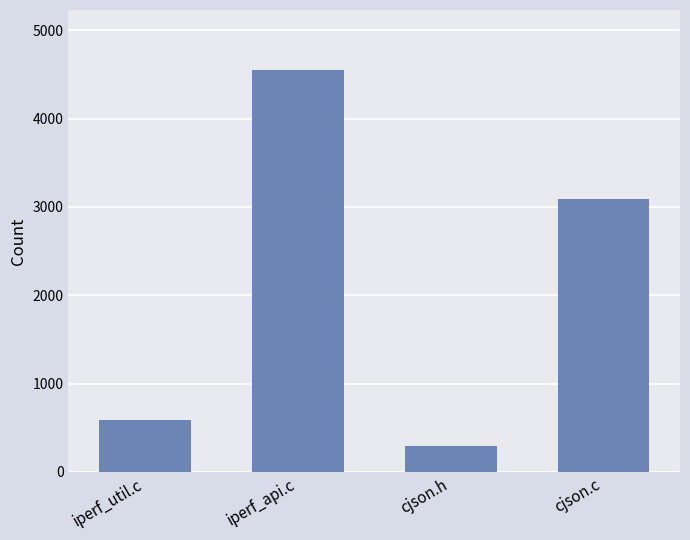

Read the value at iperf_api.c, to the nearest 50.

4550